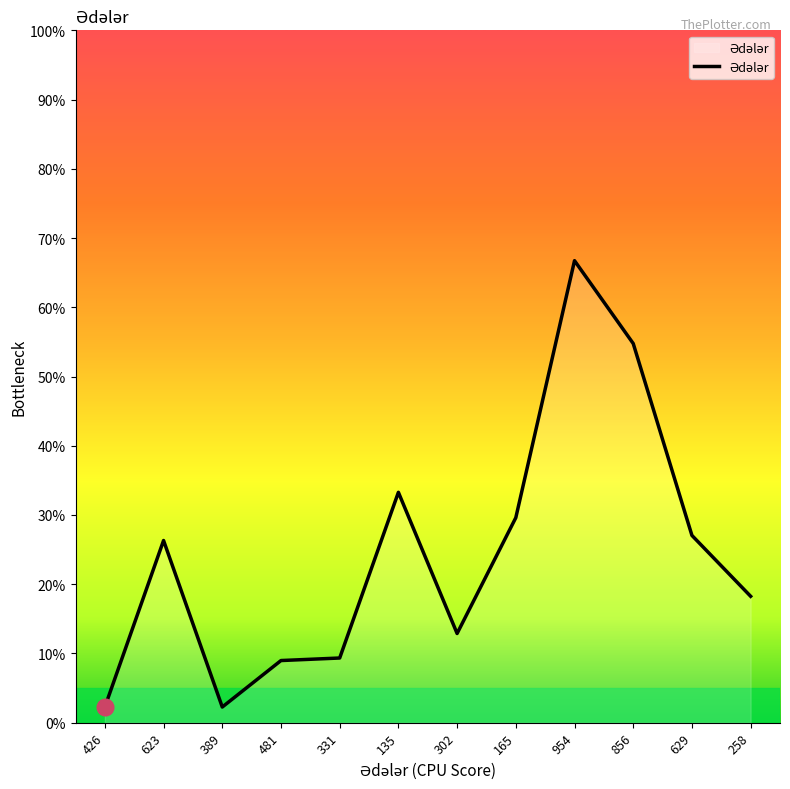

What is the smallest value displayed?

2.3